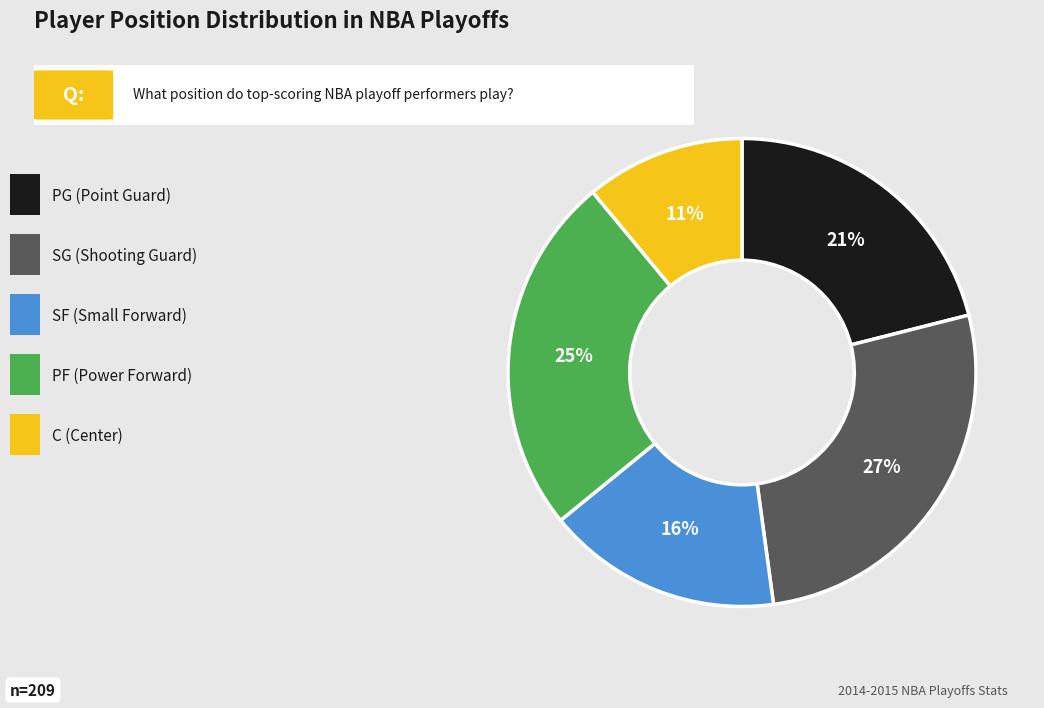

To the nearest percent, what is the average slice percentage?

20%